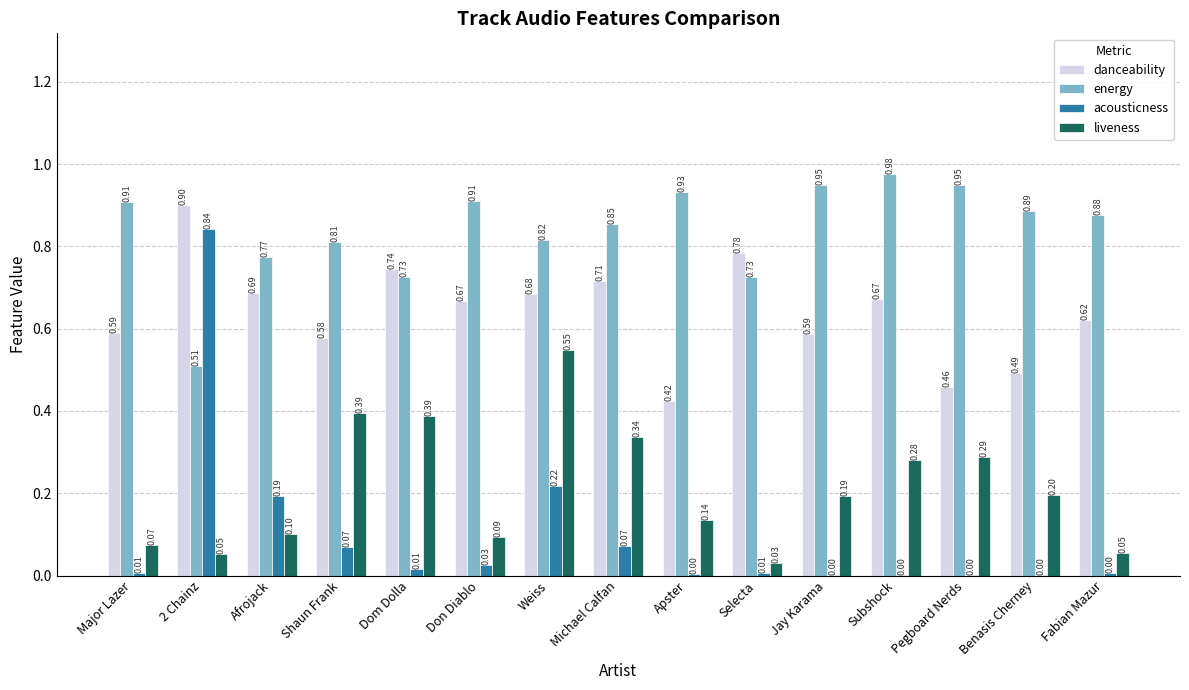

Is the value of energy at Michael Calfan greater than the value of liveness at Afrojack?

Yes